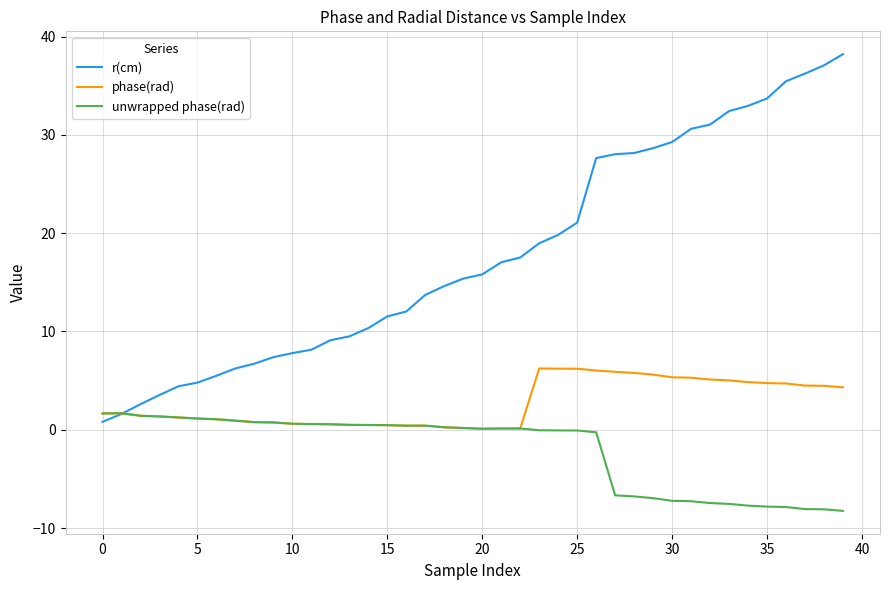

What is the greatest value displayed?

38.2